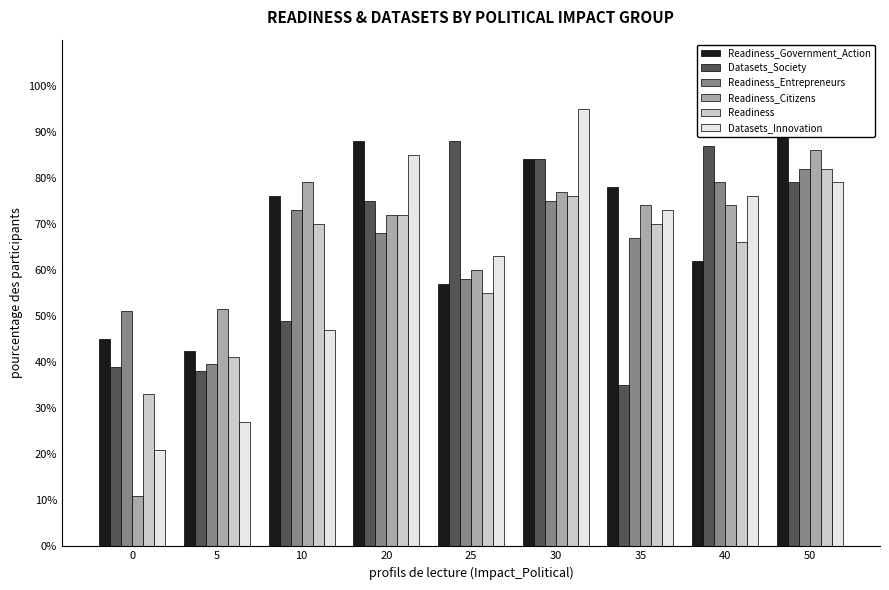

What is the average value of the Readiness_Government_Action series?

69.2